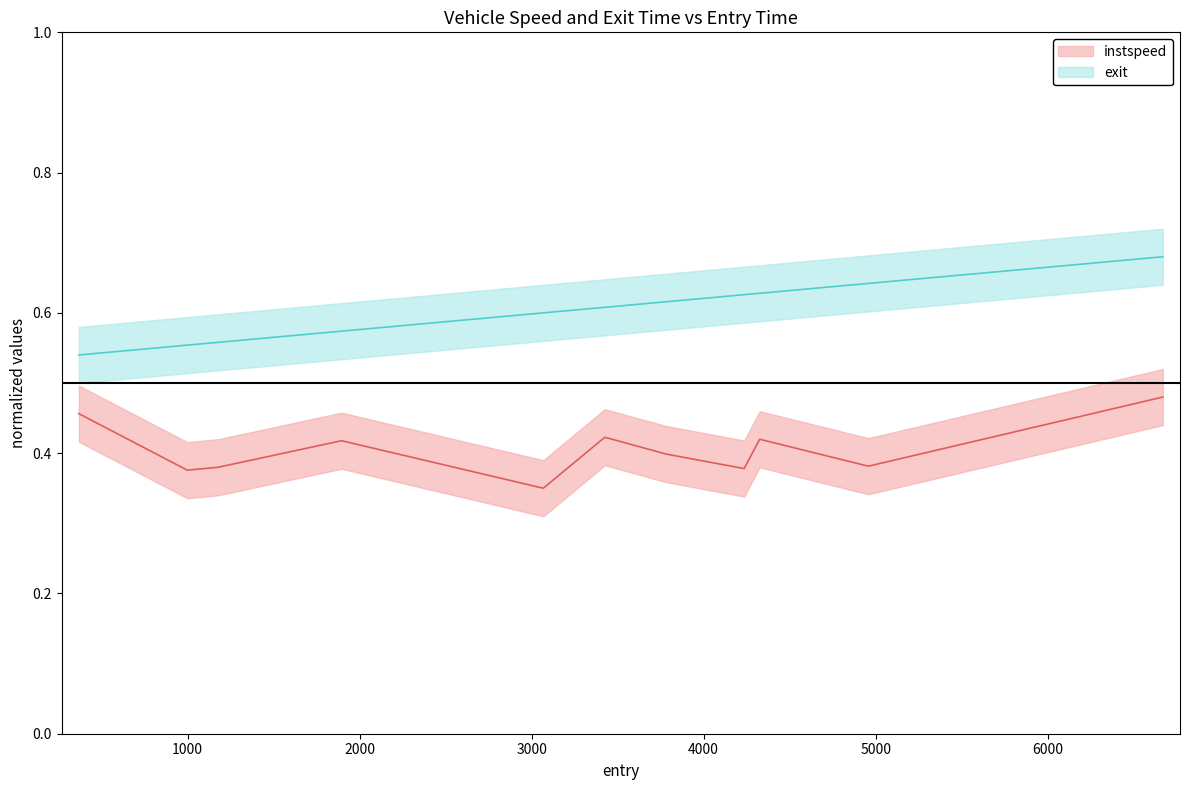

What is the maximum value shown in the chart?

0.7